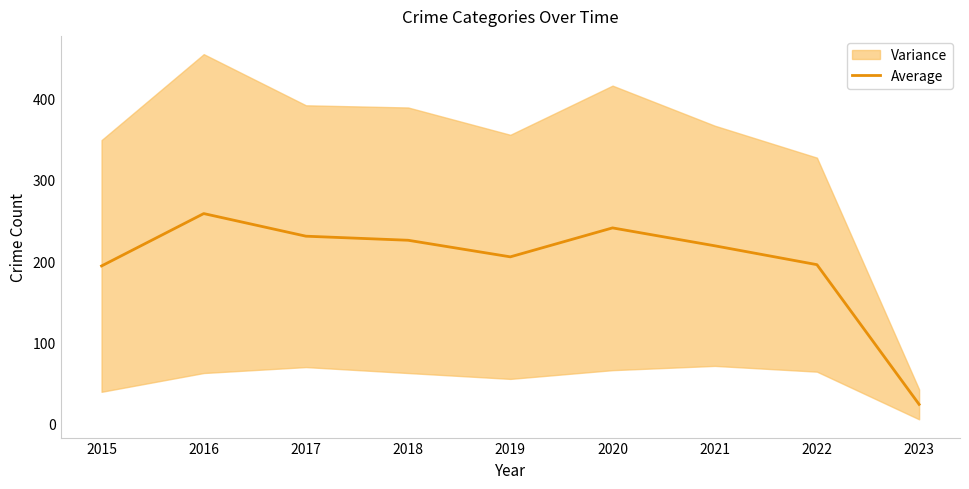

Reading left to right, what are all the values shown in this chart?

194.2	258.6	230.8	225.8	205.4	241.0	219.0	195.8	24.0